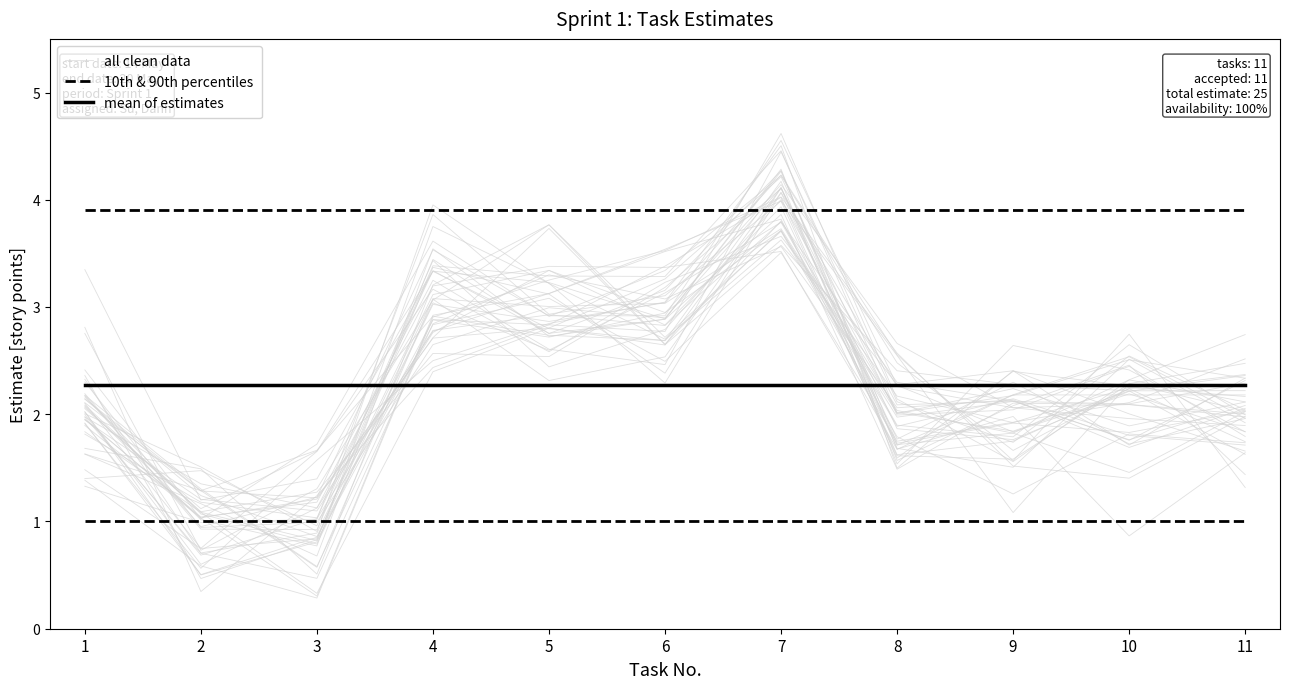

What is the lowest value of the 10th & 90th percentiles series?

1.0